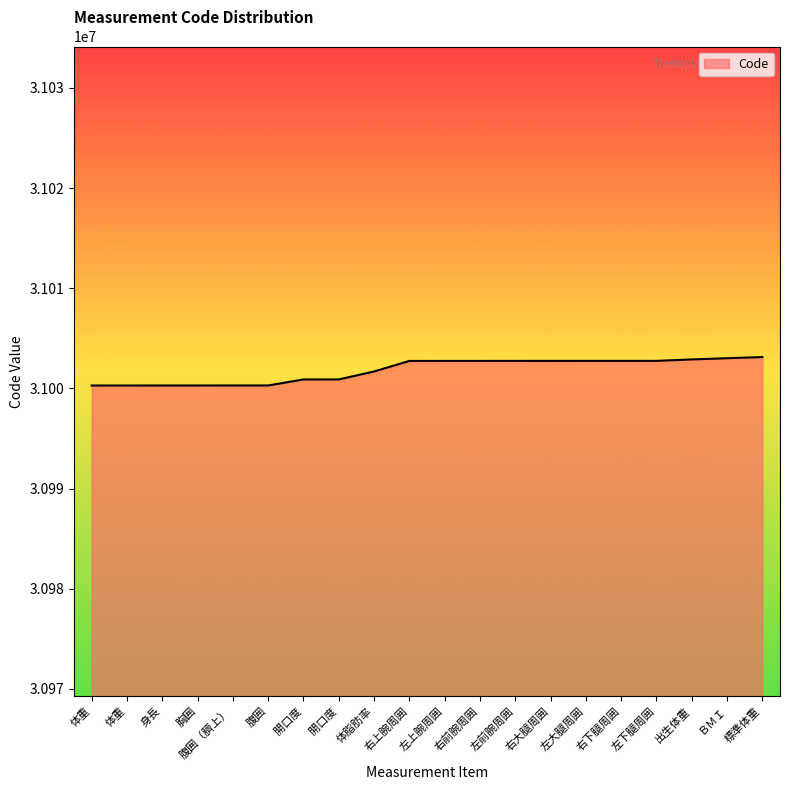

What is the ratio of the value at 胸囲 to the value at 開口度?

1.0